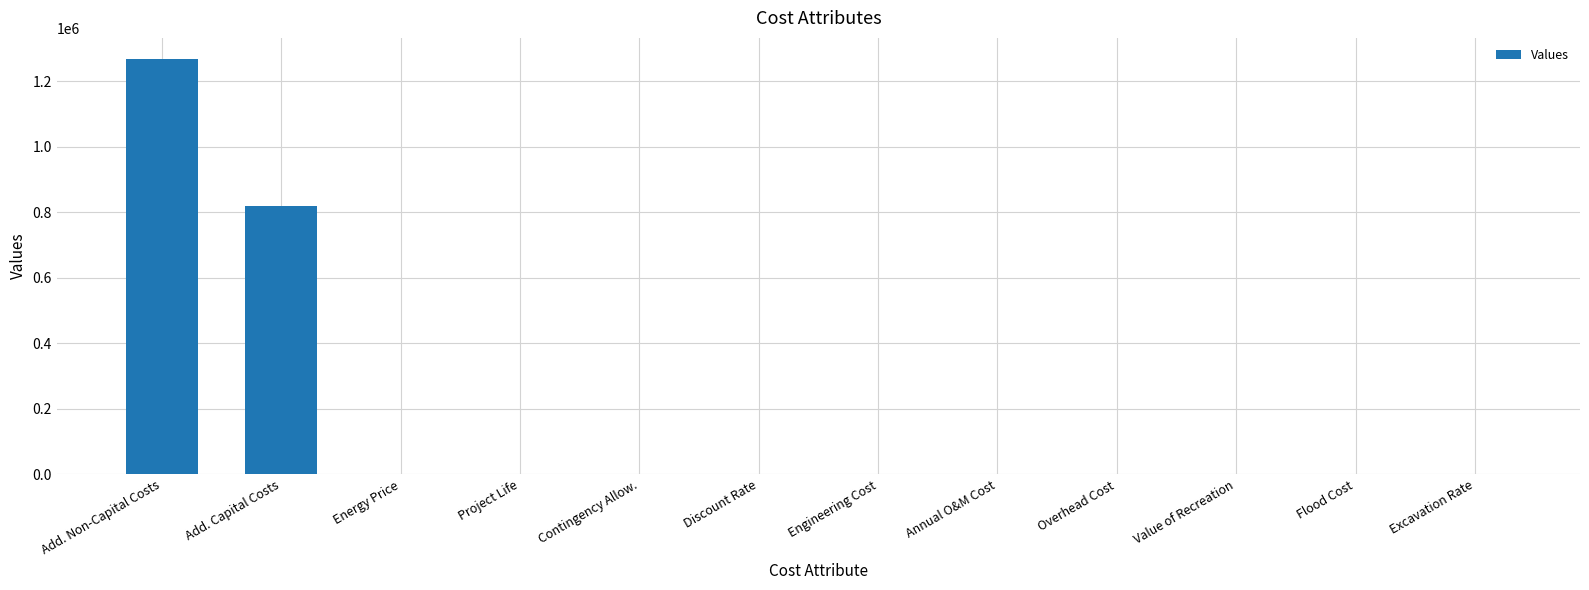

Is it true that the value at Project Life is 40?

True